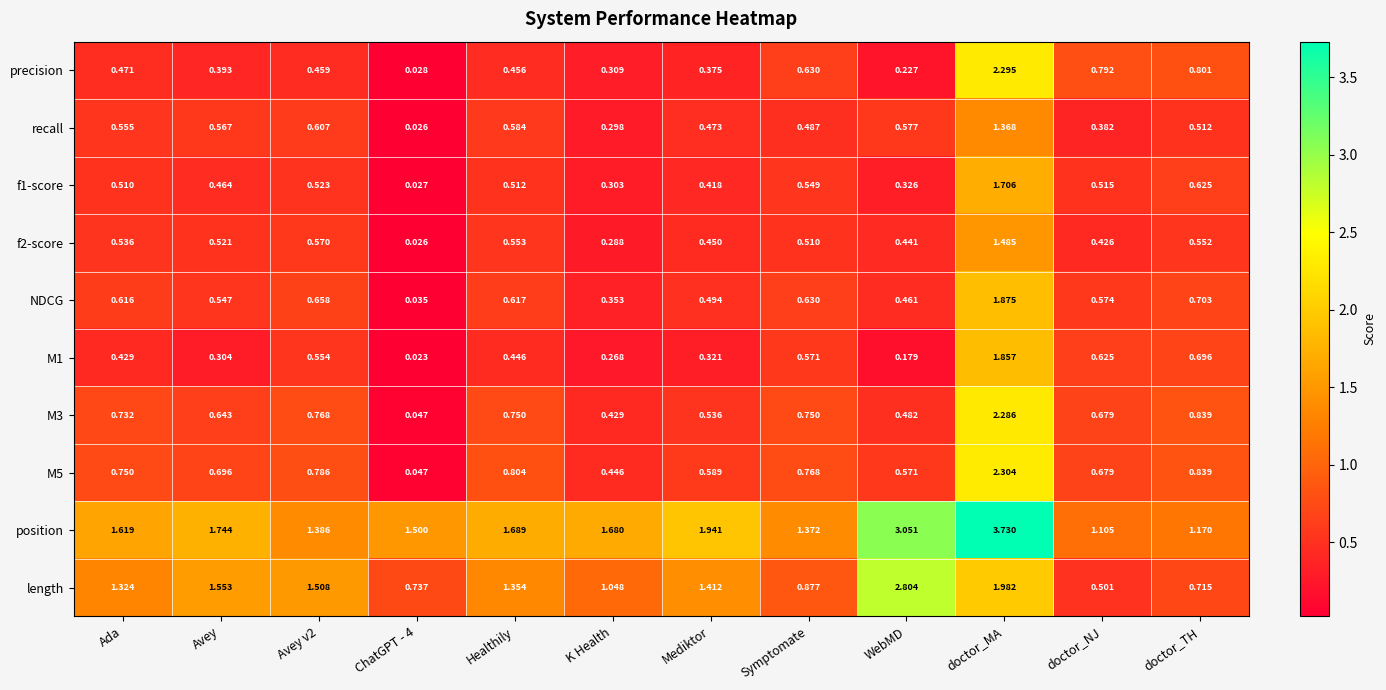

Count the number of data series in this chart.

10